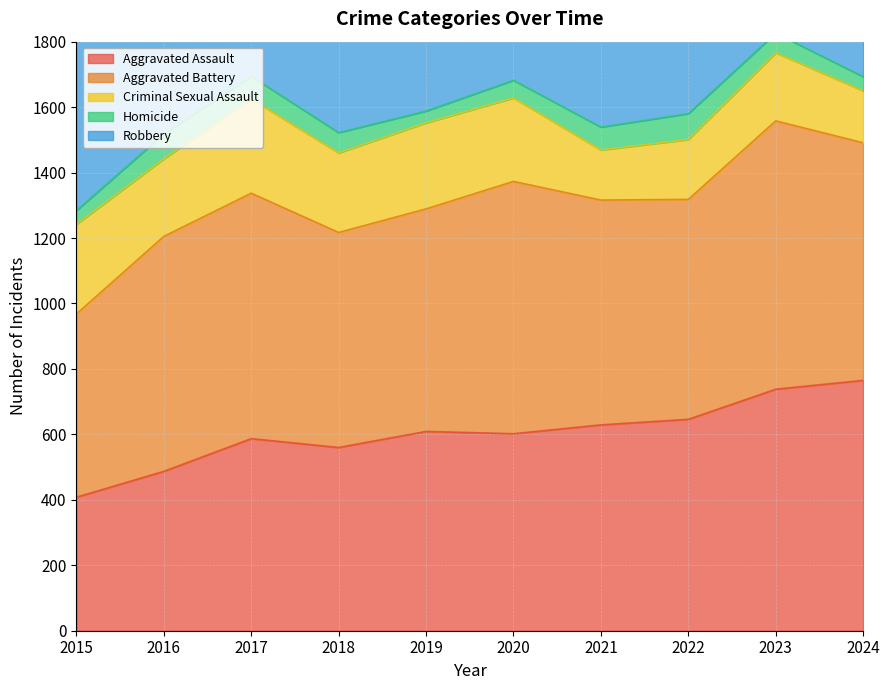

True or false: Aggravated Assault and Homicide intersect in this chart.

False